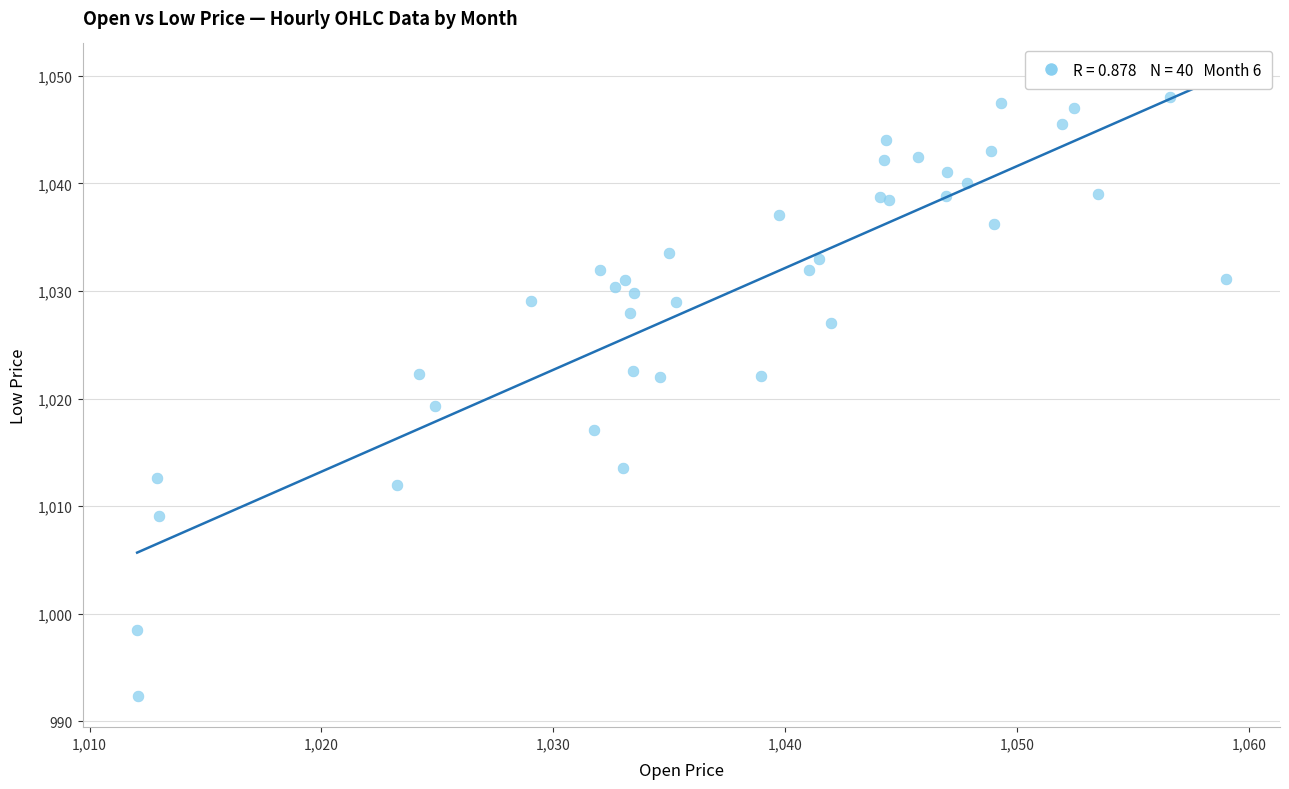

What Y value in the scatter plot is closest to 1020?

1019.3